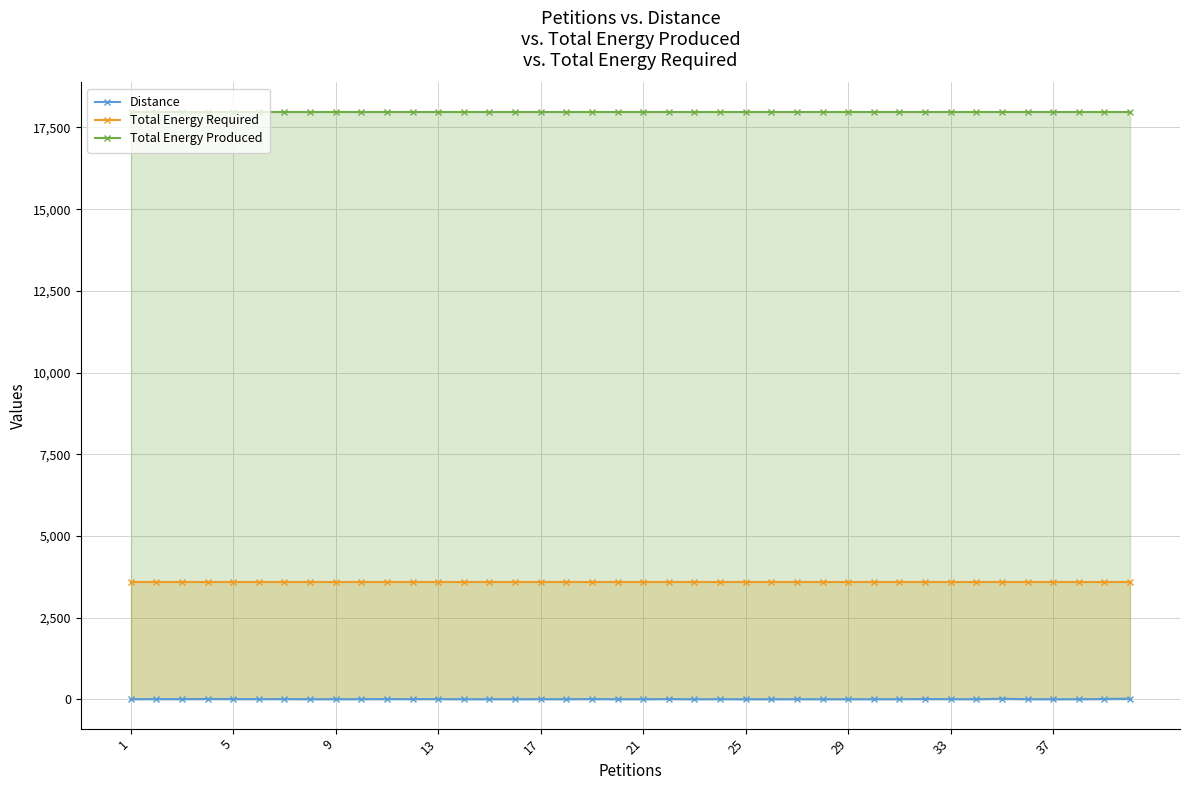

List the series in order of their overall mean, lowest first.

Distance, Total Energy Required, Total Energy Produced